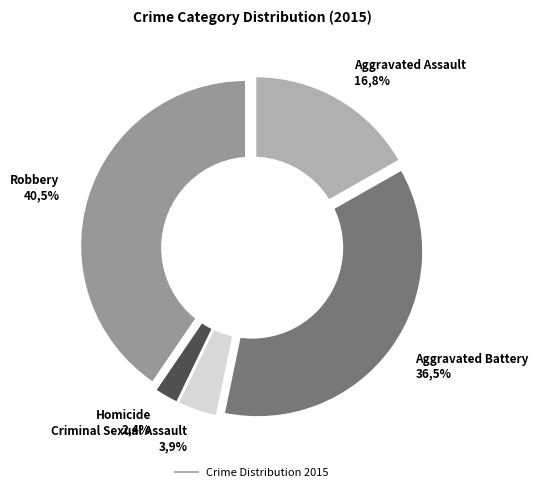

To the nearest percent, what is the difference between the largest and smallest slice percentages?

38%